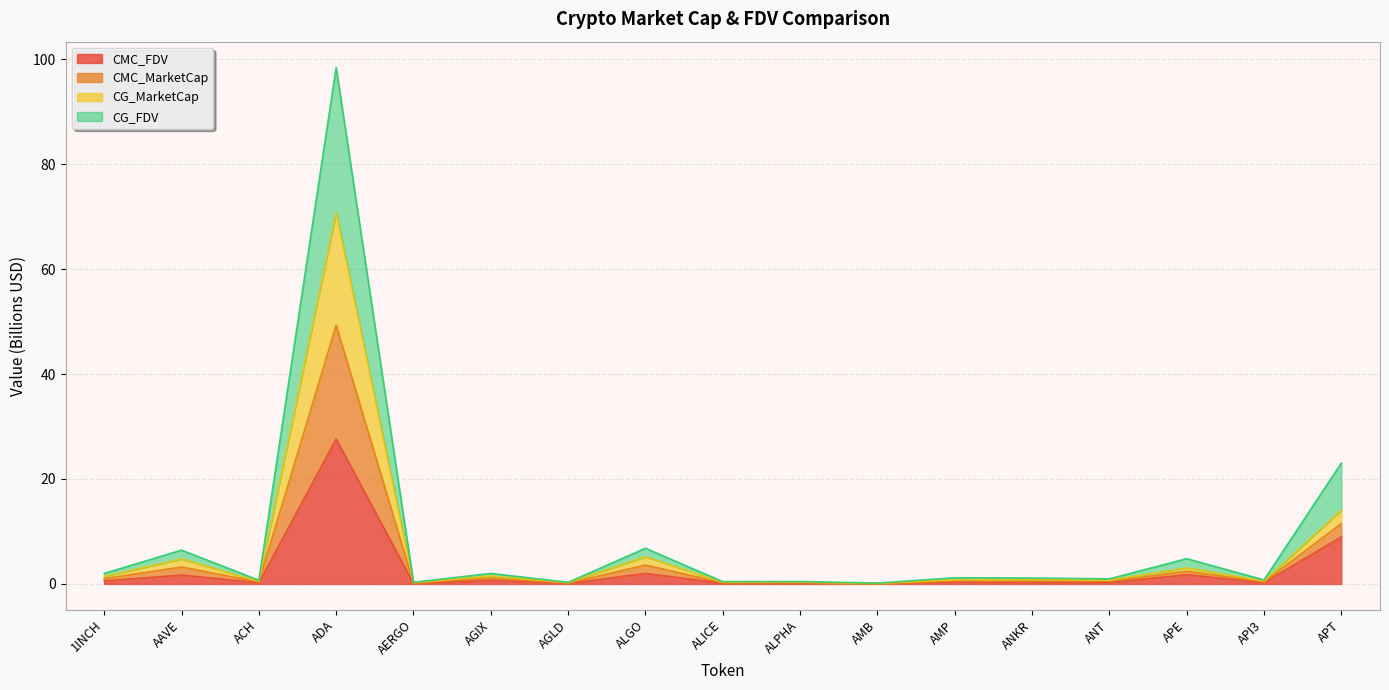

Is it true that CMC_FDV equals 27.6 at ADA?

True